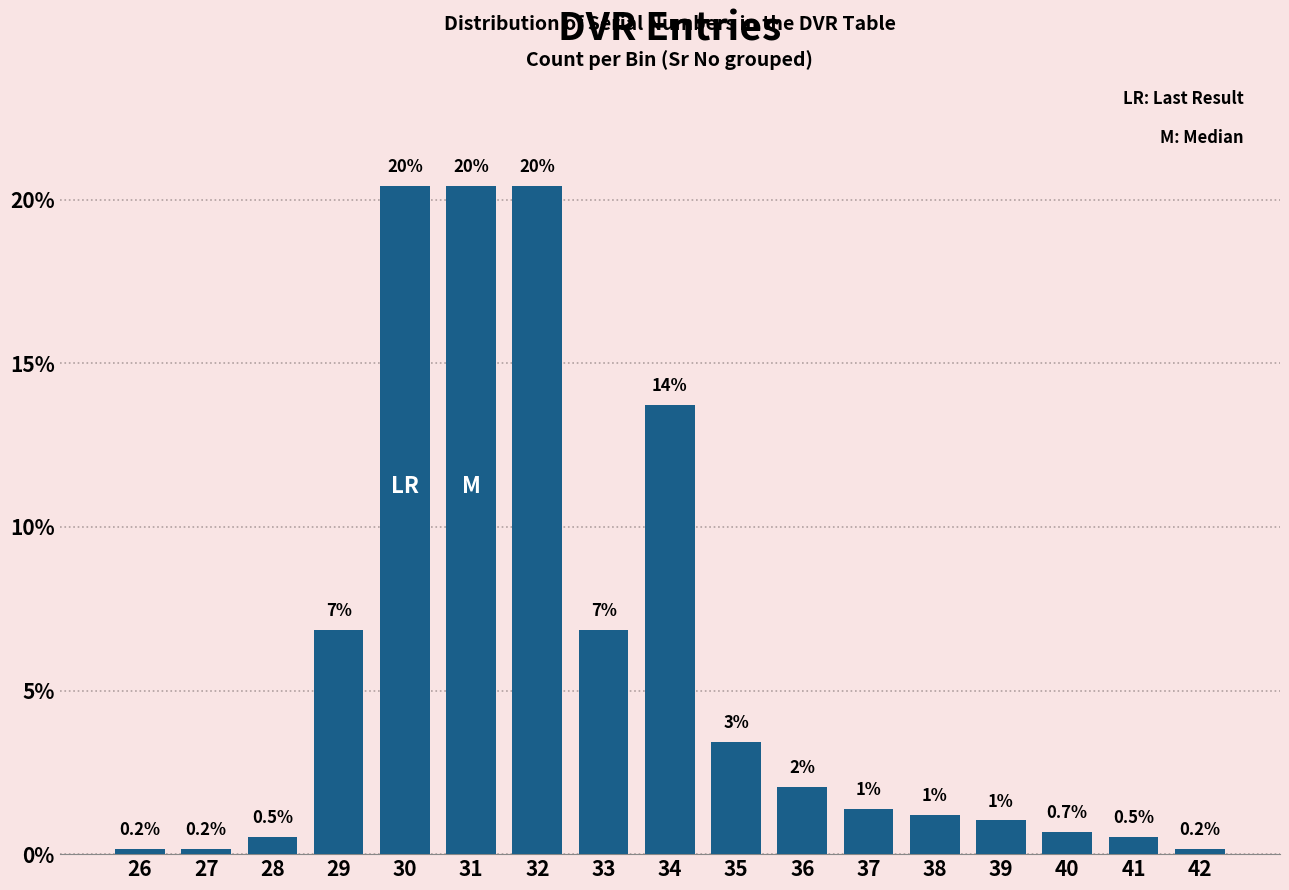

Where does the data first go above 1?

29